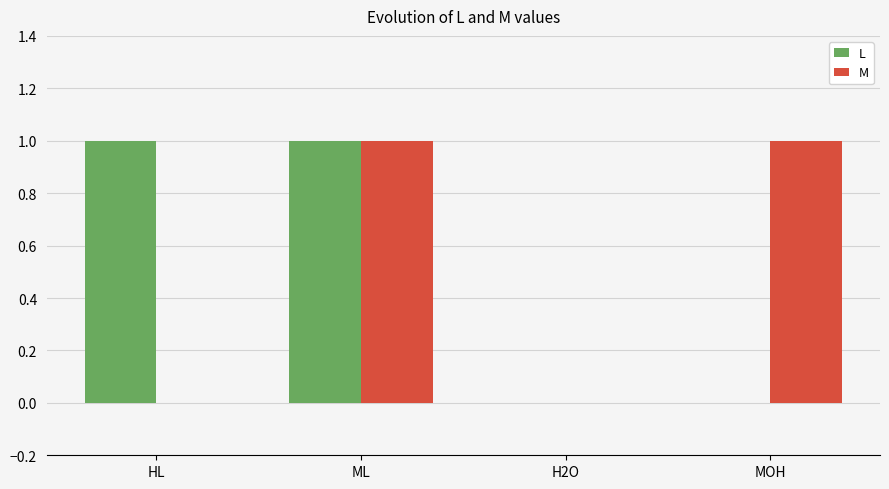

Is the value of L at ML greater than the value of M at HL?

Yes